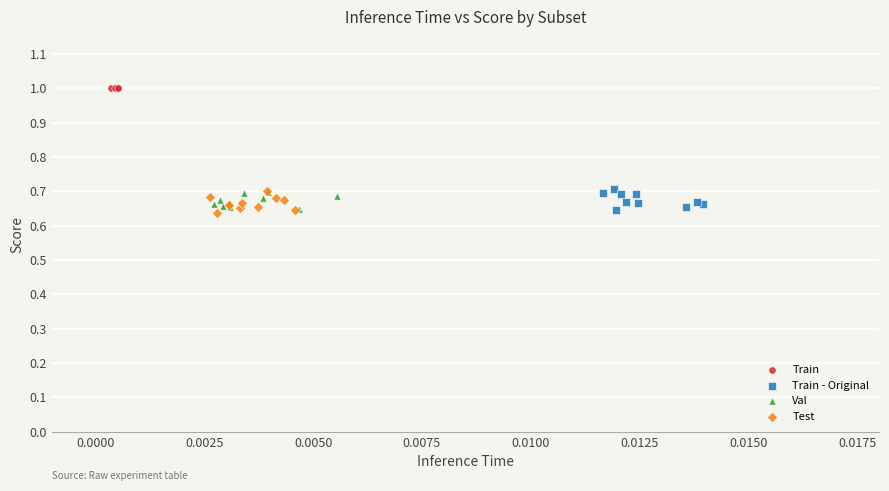

Which series contains the highest Y value?

Train